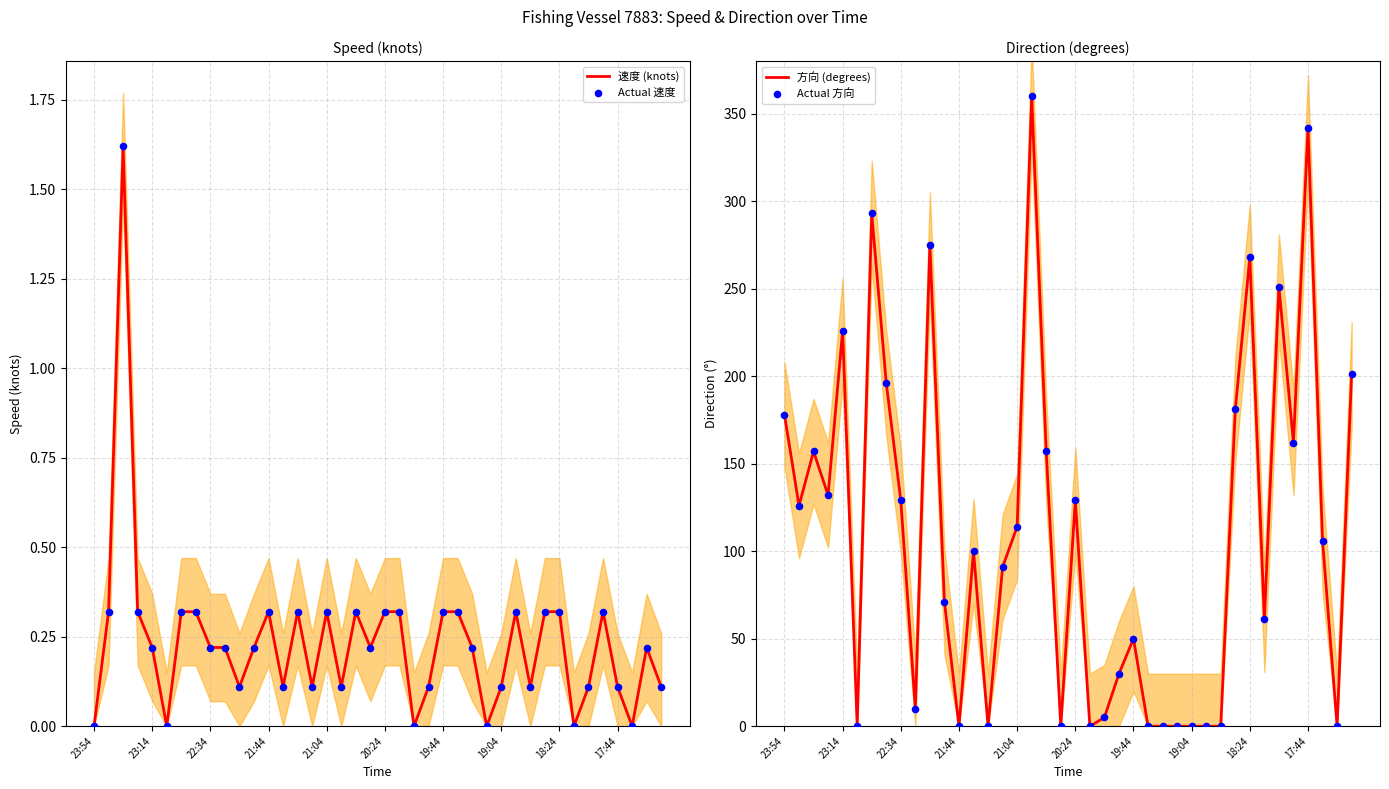

Which series contains the highest Y value?

方向 (degrees)